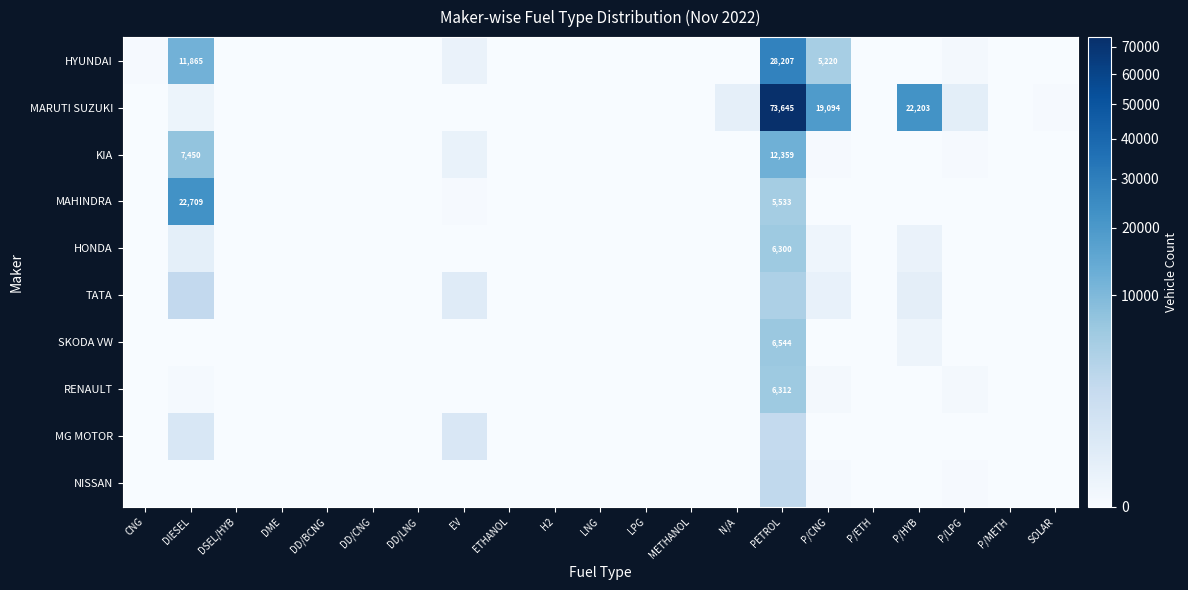

Is the value of SKODA VW at CNG greater than the value of MARUTI SUZUKI at P/LPG?

No